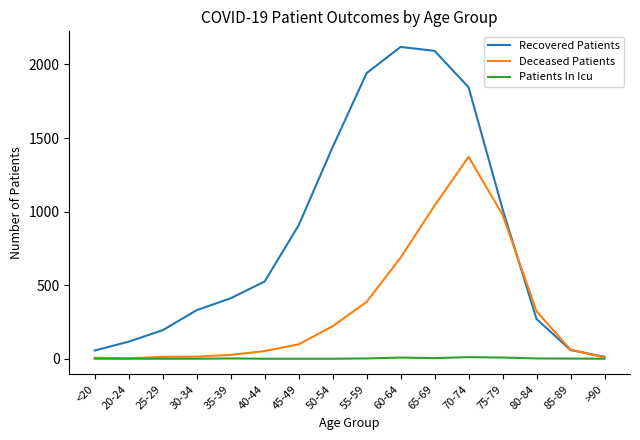

At which label is Deceased Patients closest to 687?

60-64